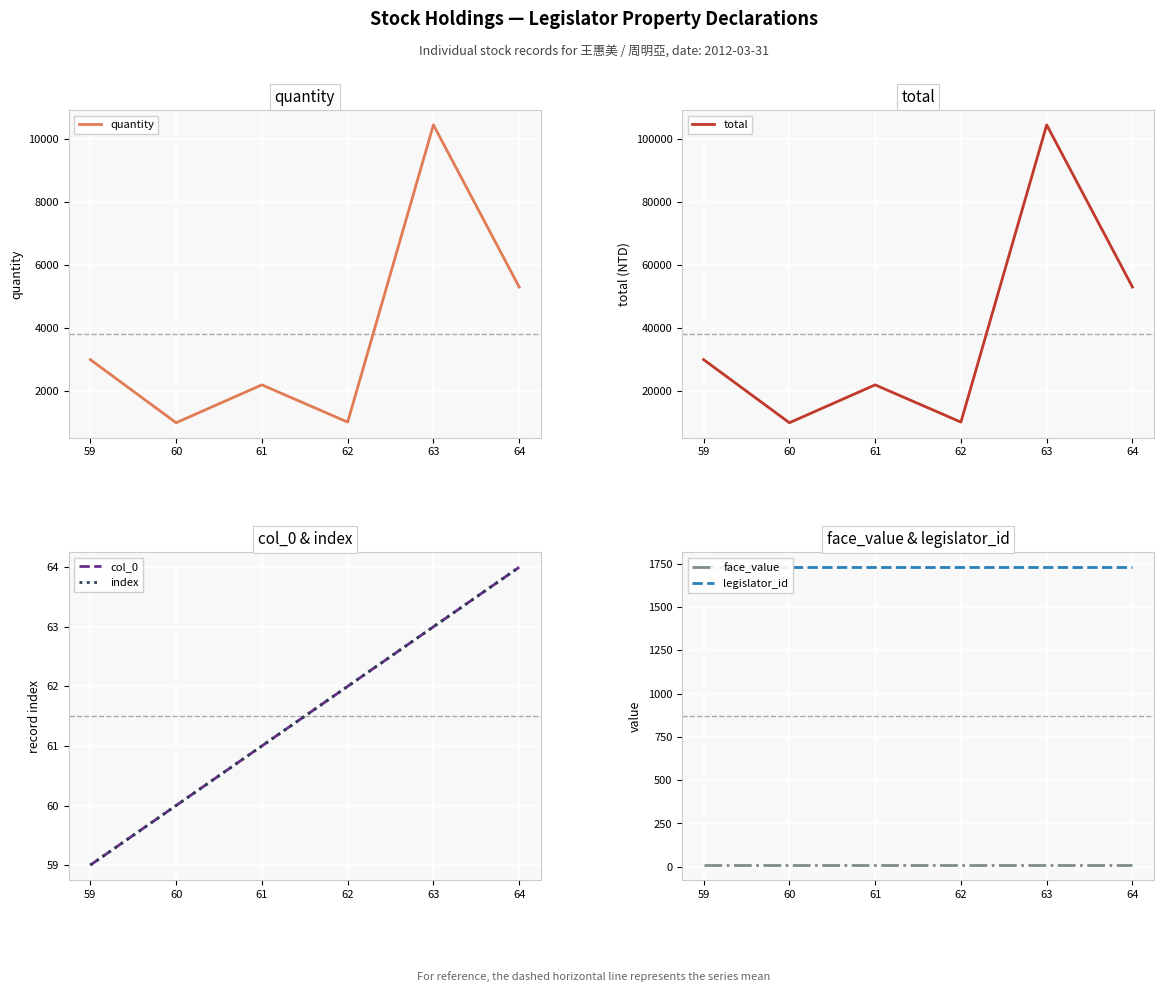

Reading right to left, extract all data points from this chart.

quantity: 5300	10440	1020	2200	1000	3000
total: 53000	104400	10200	22000	10000	30000
col_0: 64	63	62	61	60	59
index: 64	63	62	61	60	59
face_value: 10	10	10	10	10	10
legislator_id: 1729	1729	1729	1729	1729	1729